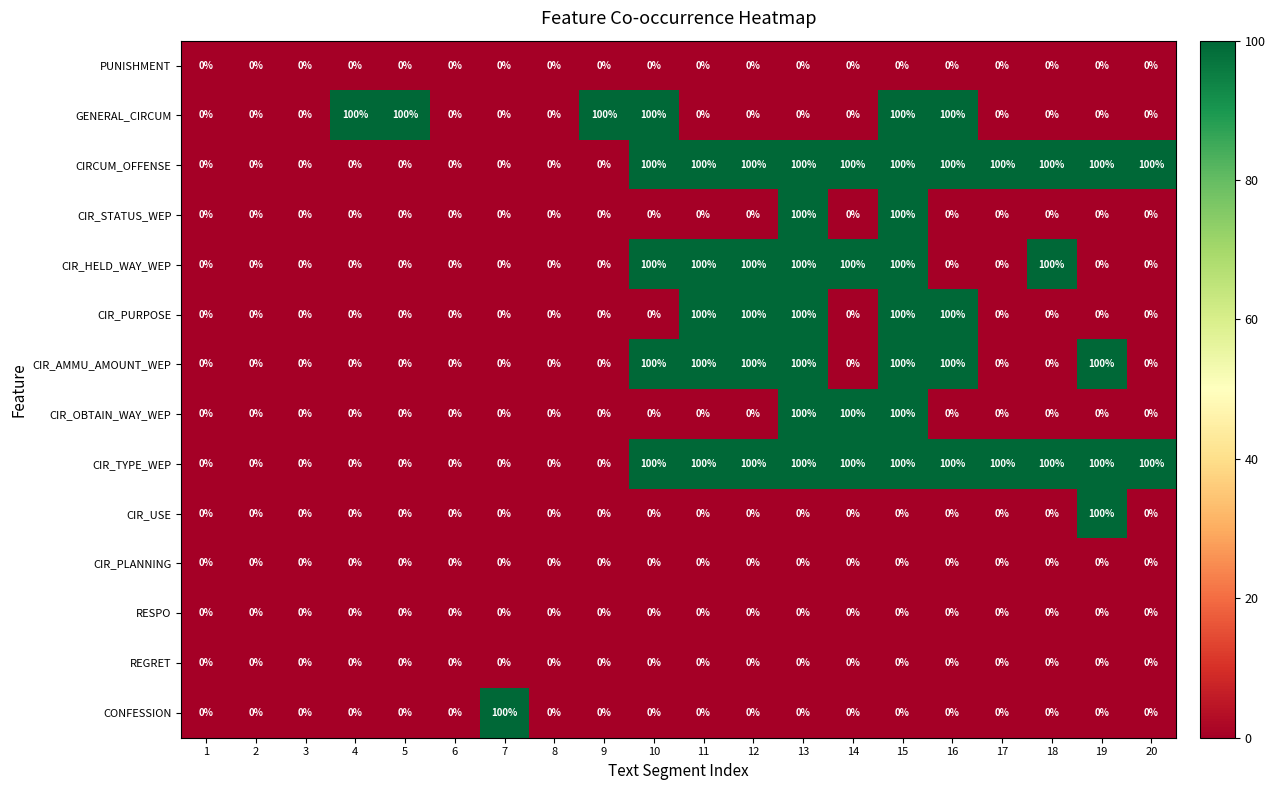

Is it true that CIR_HELD_WAY_WEP equals 0 at 6?

True